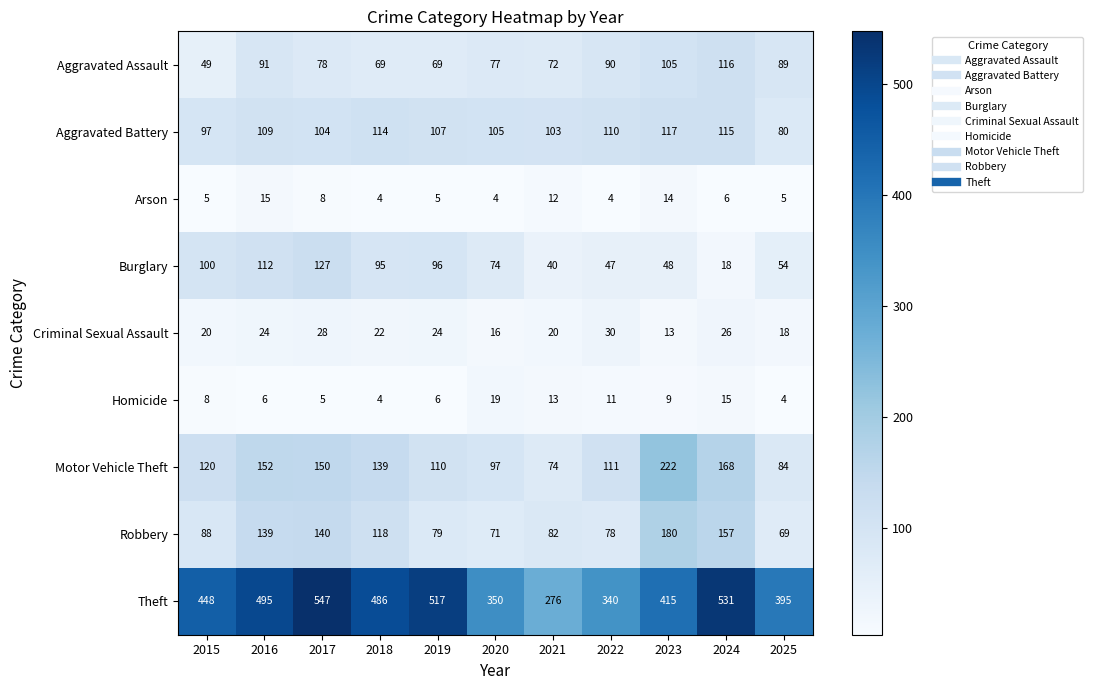

At which label does Motor Vehicle Theft reach its peak?

2023